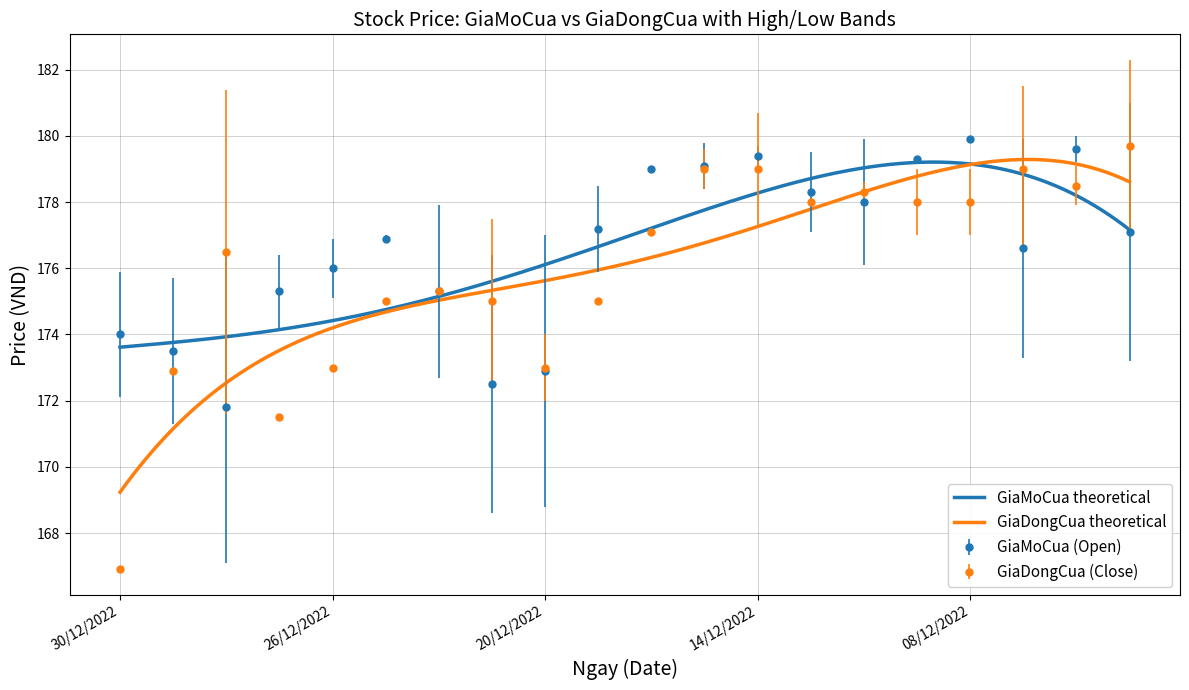

How many series are shown in this chart?

2